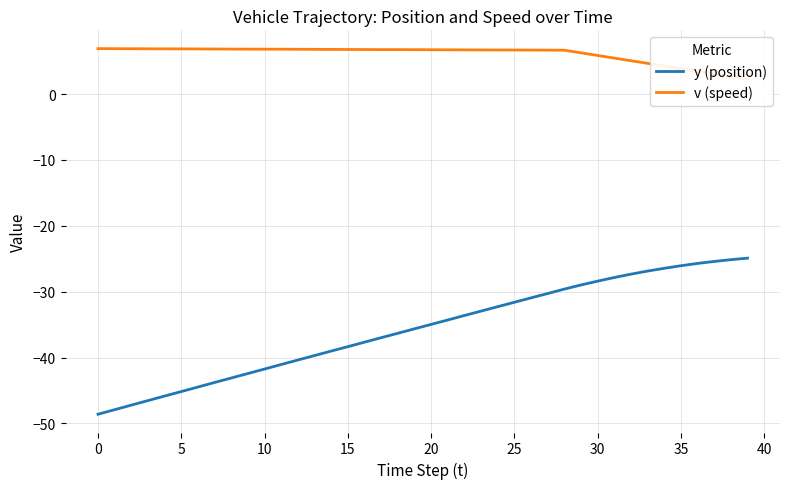

True or false: v (speed) and y (position) cross at least once.

False